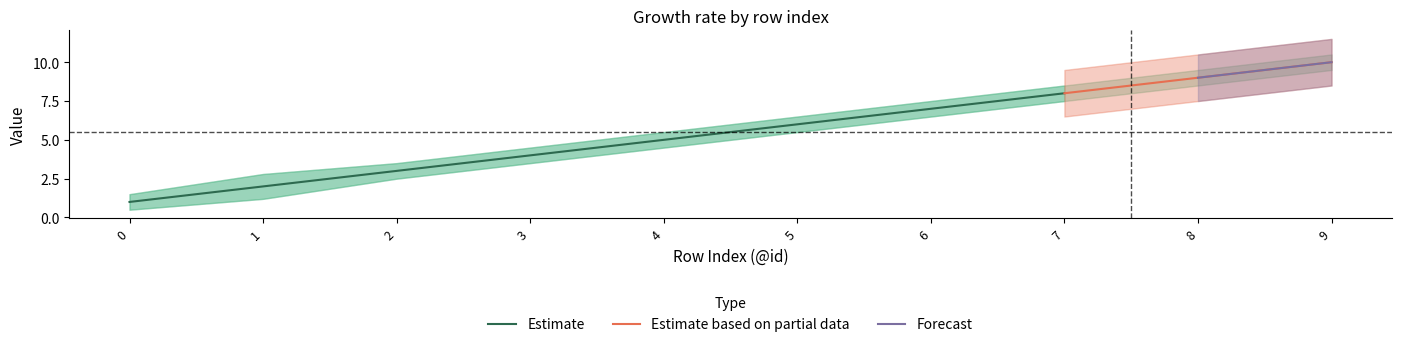

The value of Estimate at 0 is 2. True or false?

False